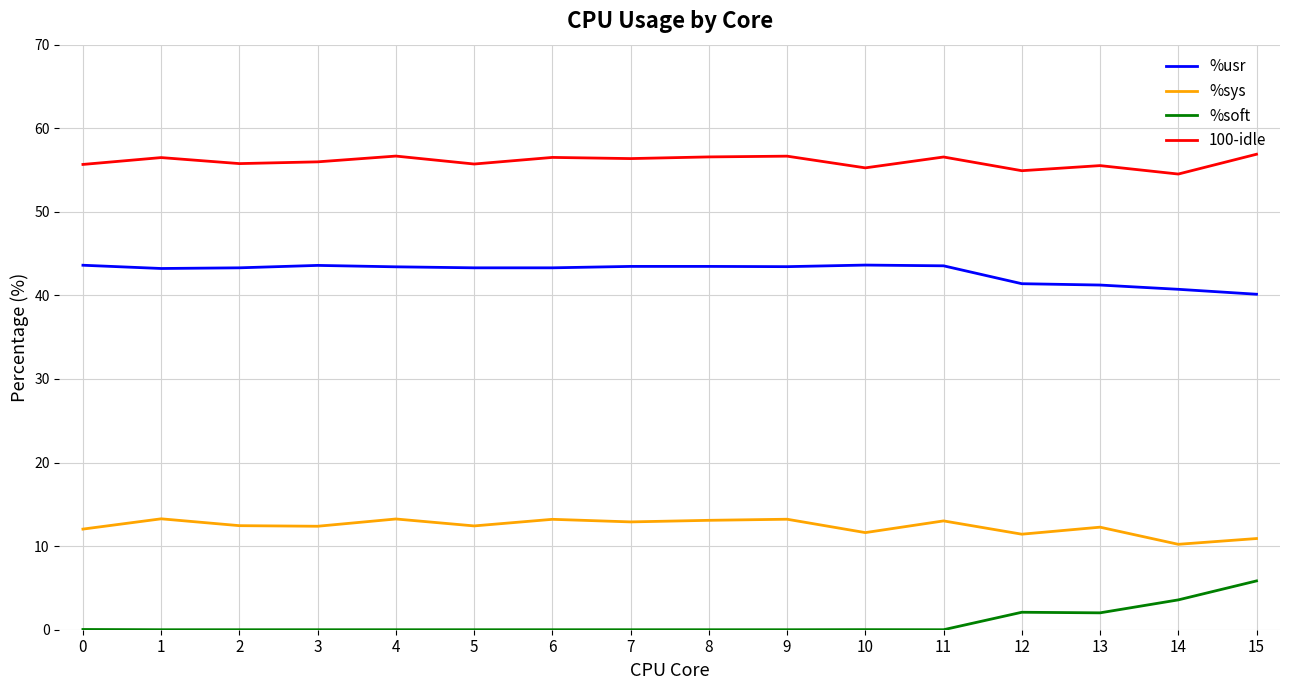

What is the difference between the maximum and minimum values in the %soft series?

5.8